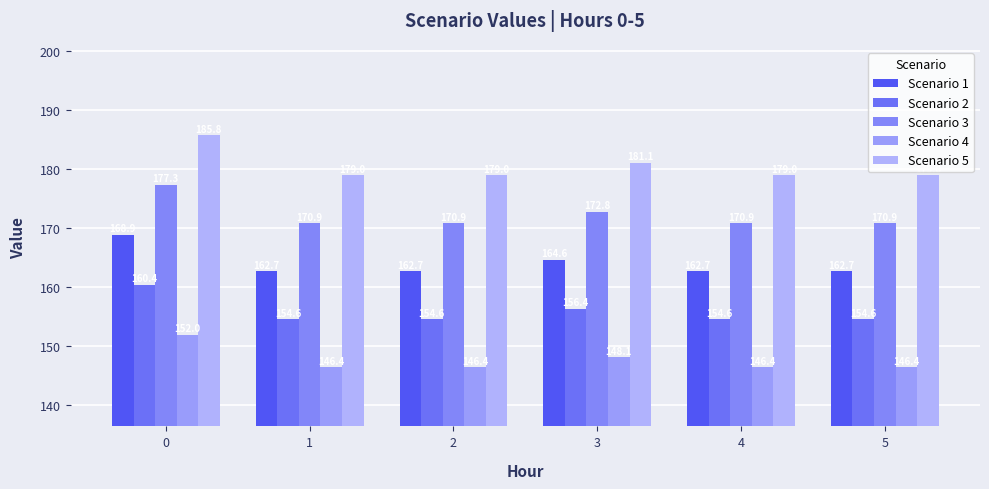

Which series has the largest total across all categories?

Scenario 5